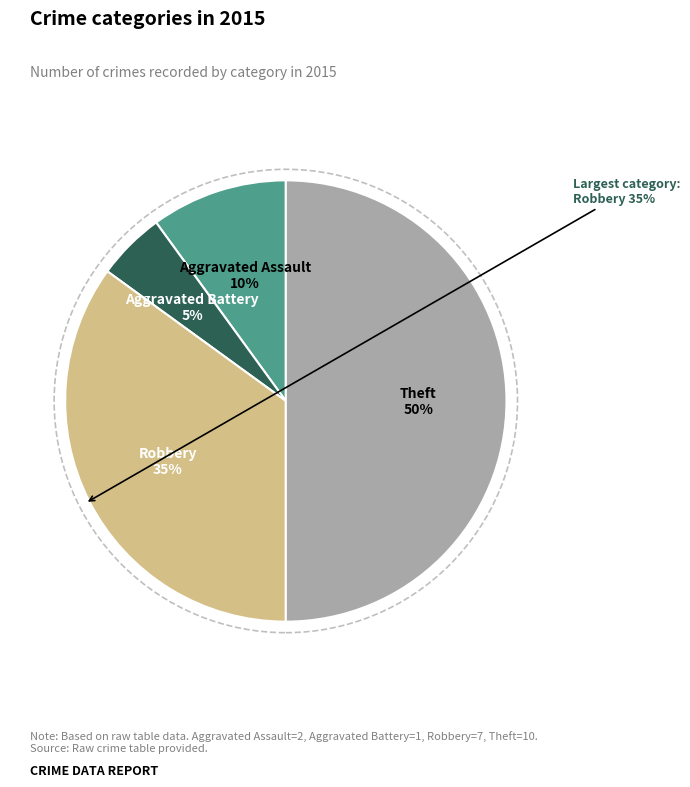

What is the ratio of the value at Aggravated Assault to the value at Theft?

0.2